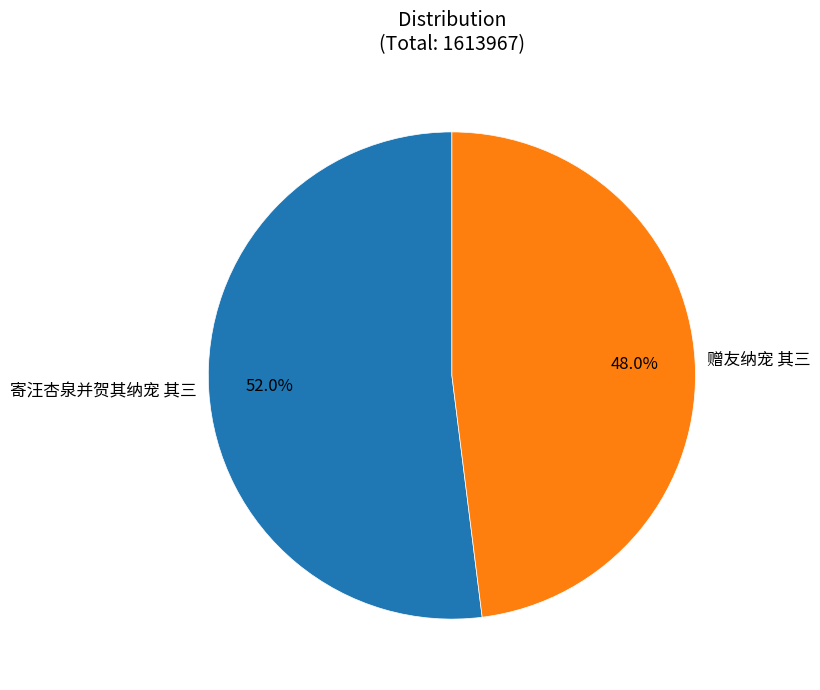

What percentage is the 寄汪杏泉并贺其纳宠 其三 slice, to the nearest percent?

52%